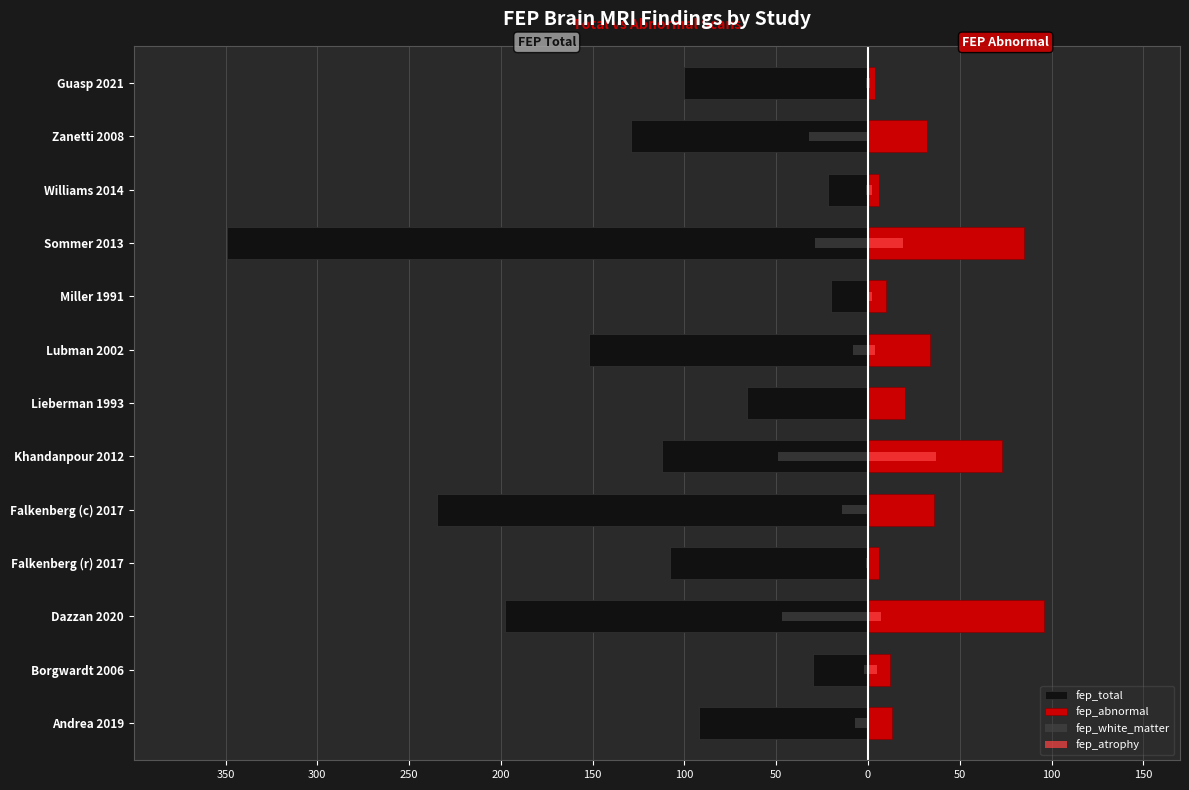

How many distinct data groups are displayed?

4